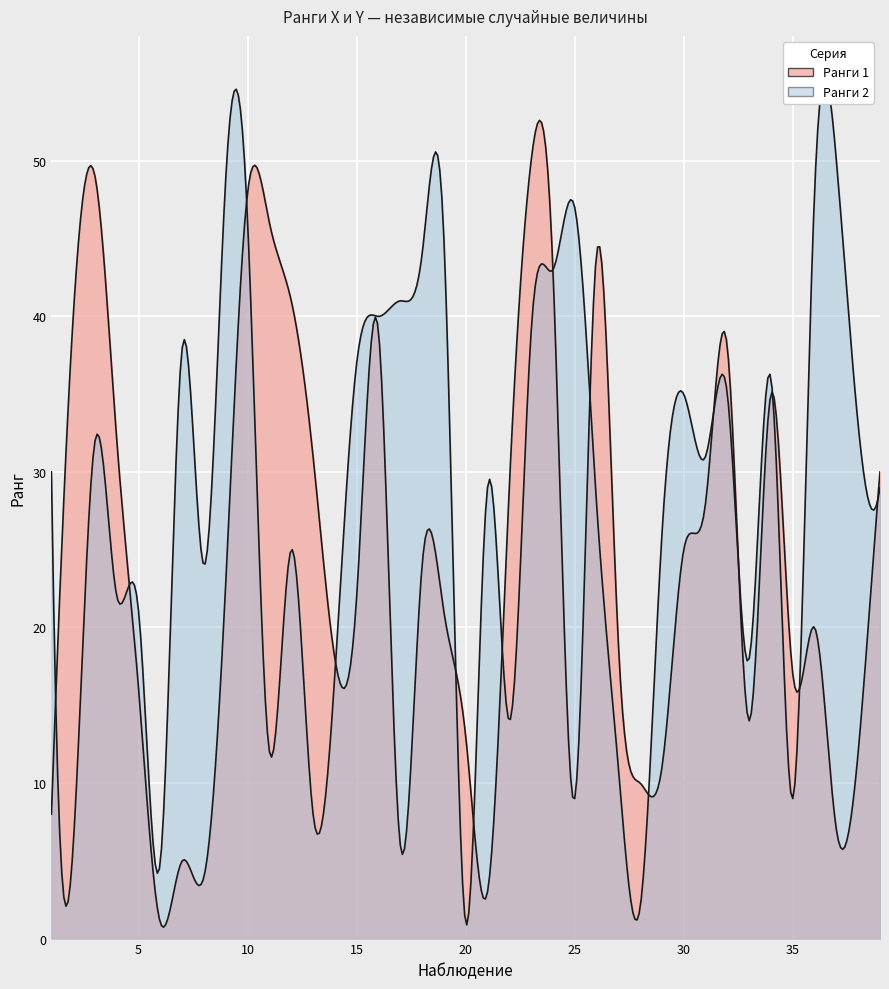

At how many categories does at least one series exceed 44?

9